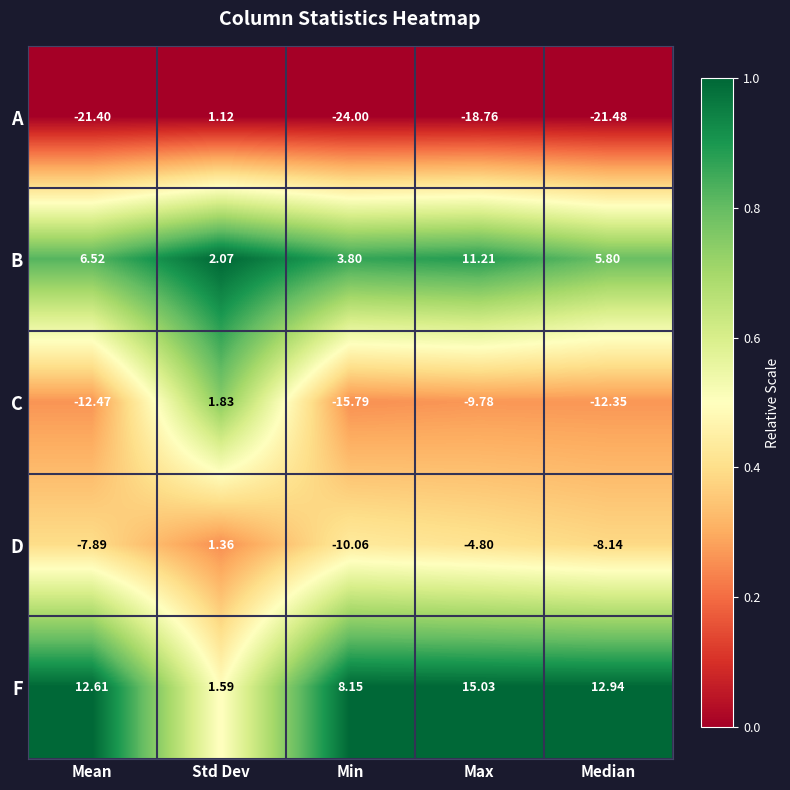

How many series are shown in this chart?

5